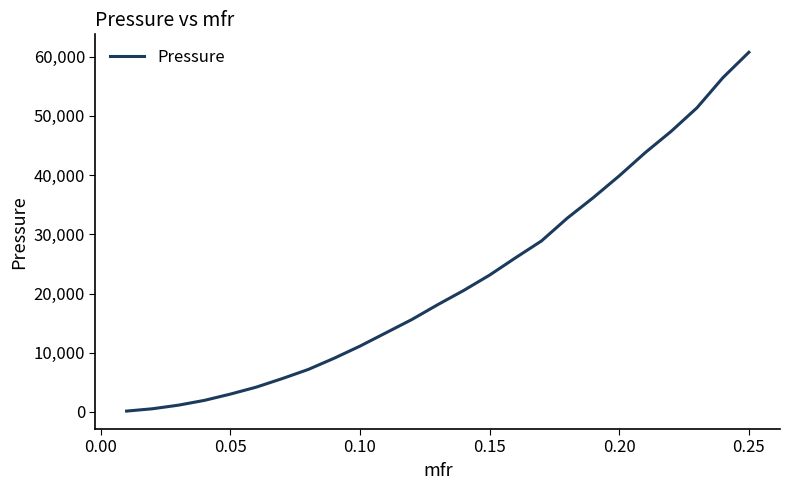

What is the difference between the maximum and minimum values?

60610.3